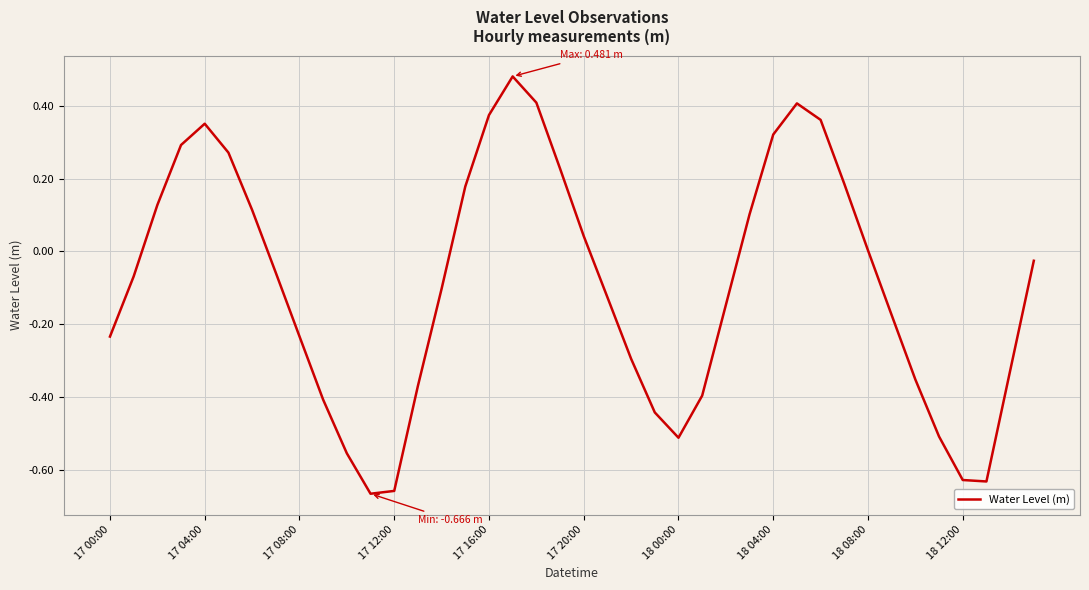

What is the difference between the maximum and minimum values?

1.1